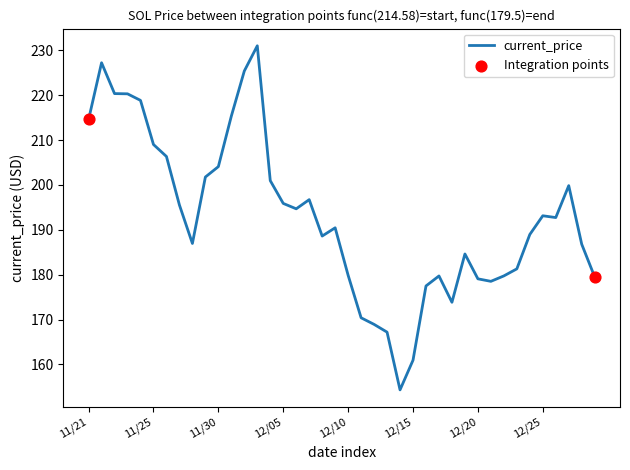

What is the smallest value displayed?

154.3